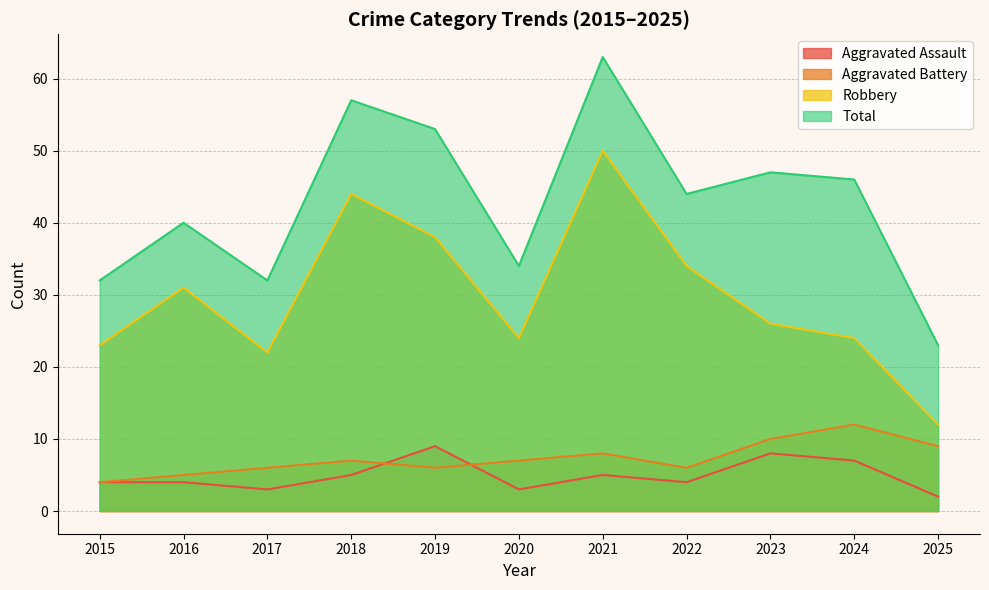

How many lines are shown in the chart?

4